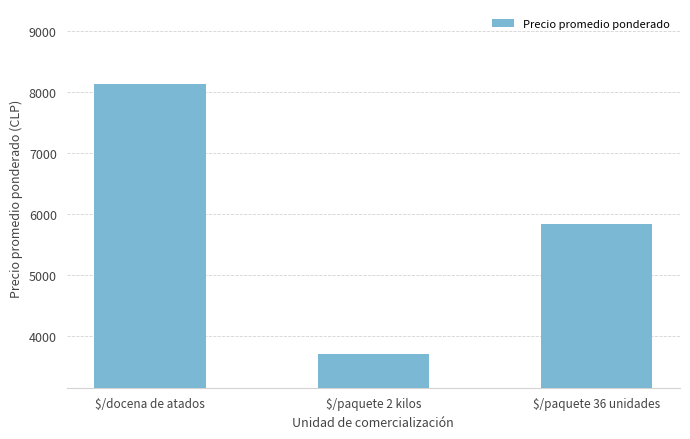

Are the bars horizontal?

No